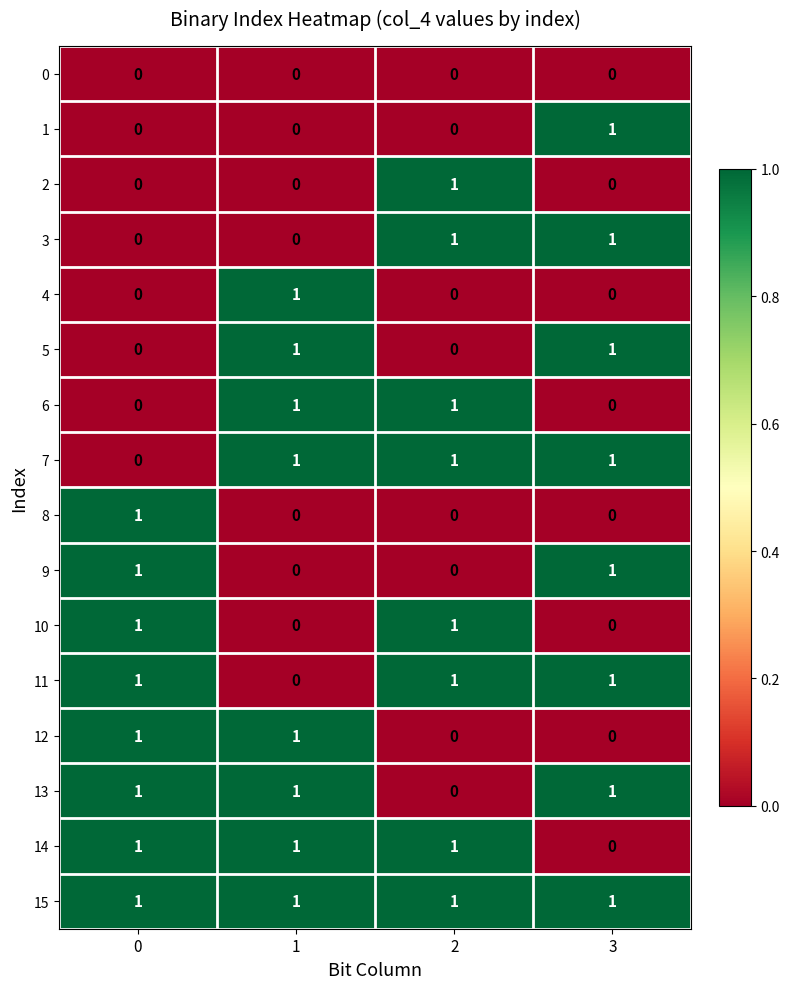

Count the 9 values in the range 0 to 1.

4